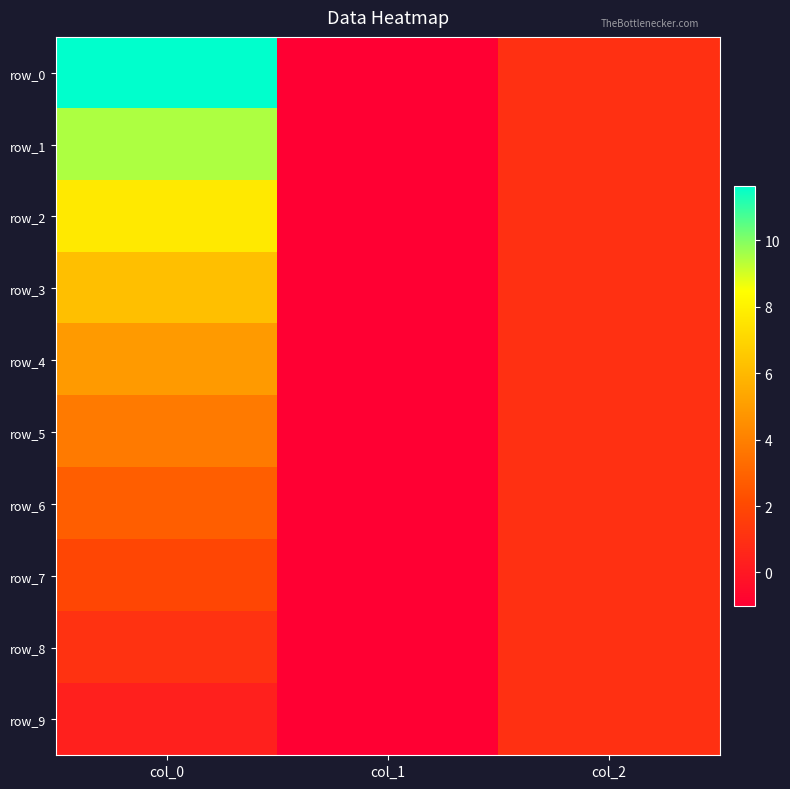

At which label is row_8 closest to 0?

col_1